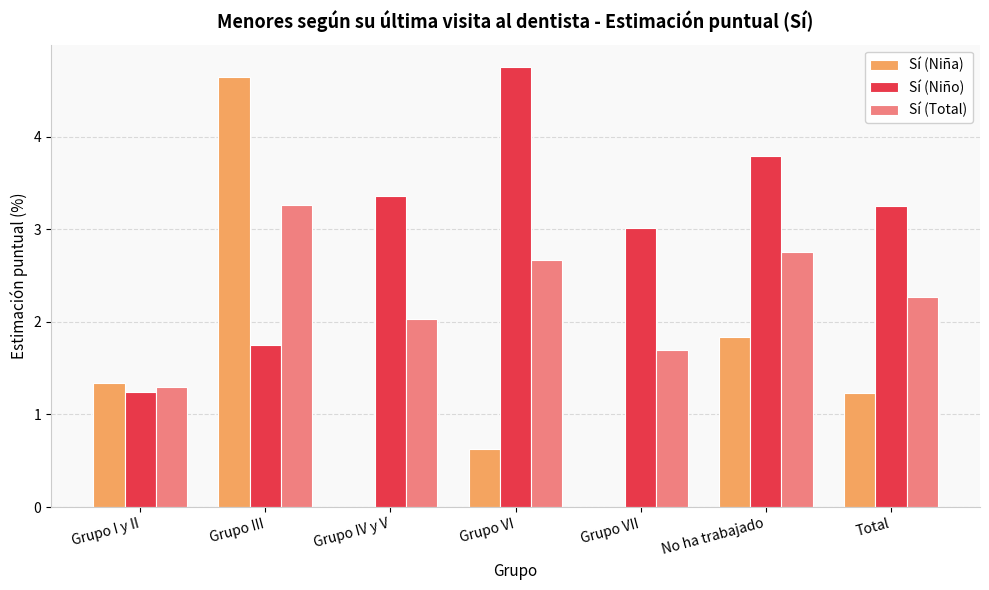

True or false: Sí (Niño) has a value of 3.8 at No ha trabajado.

True